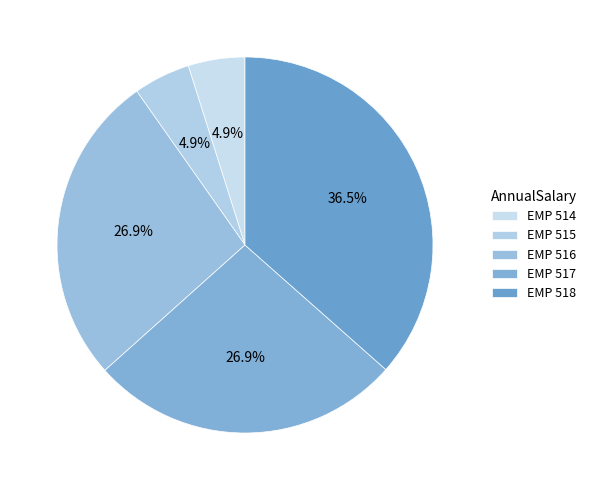

What is the smallest slice in the pie chart?

EMP 514